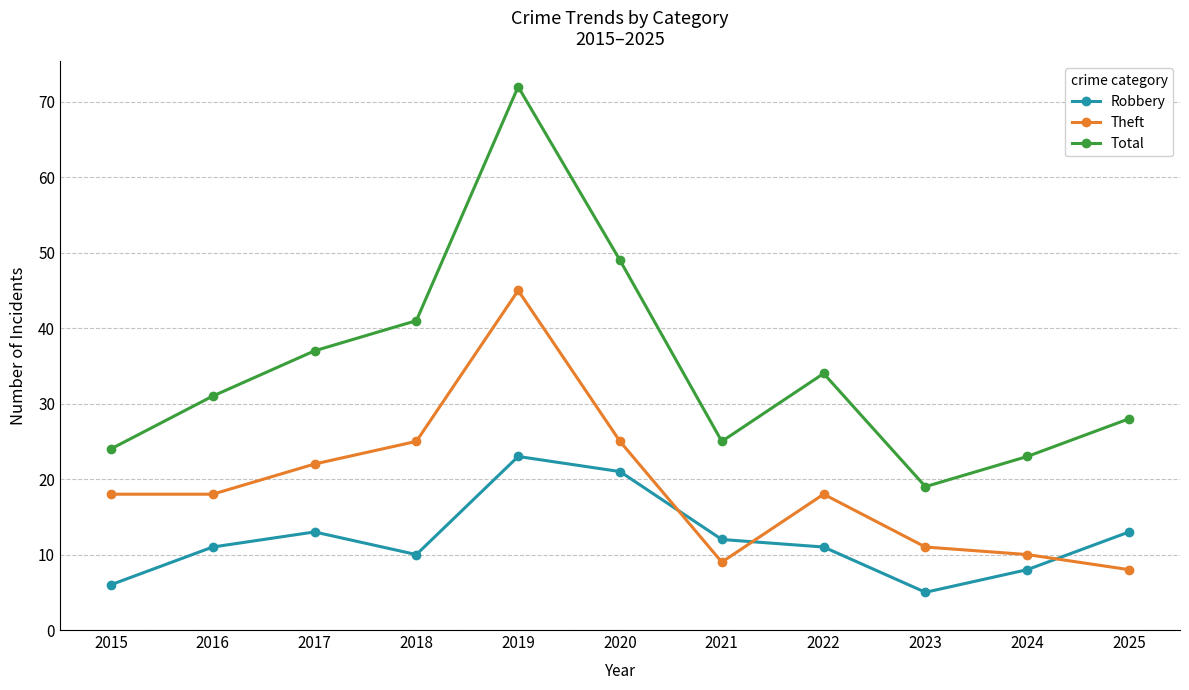

Reading left to right, list all the values displayed in this chart.

Robbery: 2015=6	2016=11	2017=13	2018=10	2019=23	2020=21	2021=12	2022=11	2023=5	2024=8	2025=13
Theft: 2015=18	2016=18	2017=22	2018=25	2019=45	2020=25	2021=9	2022=18	2023=11	2024=10	2025=8
Total: 2015=24	2016=31	2017=37	2018=41	2019=72	2020=49	2021=25	2022=34	2023=19	2024=23	2025=28